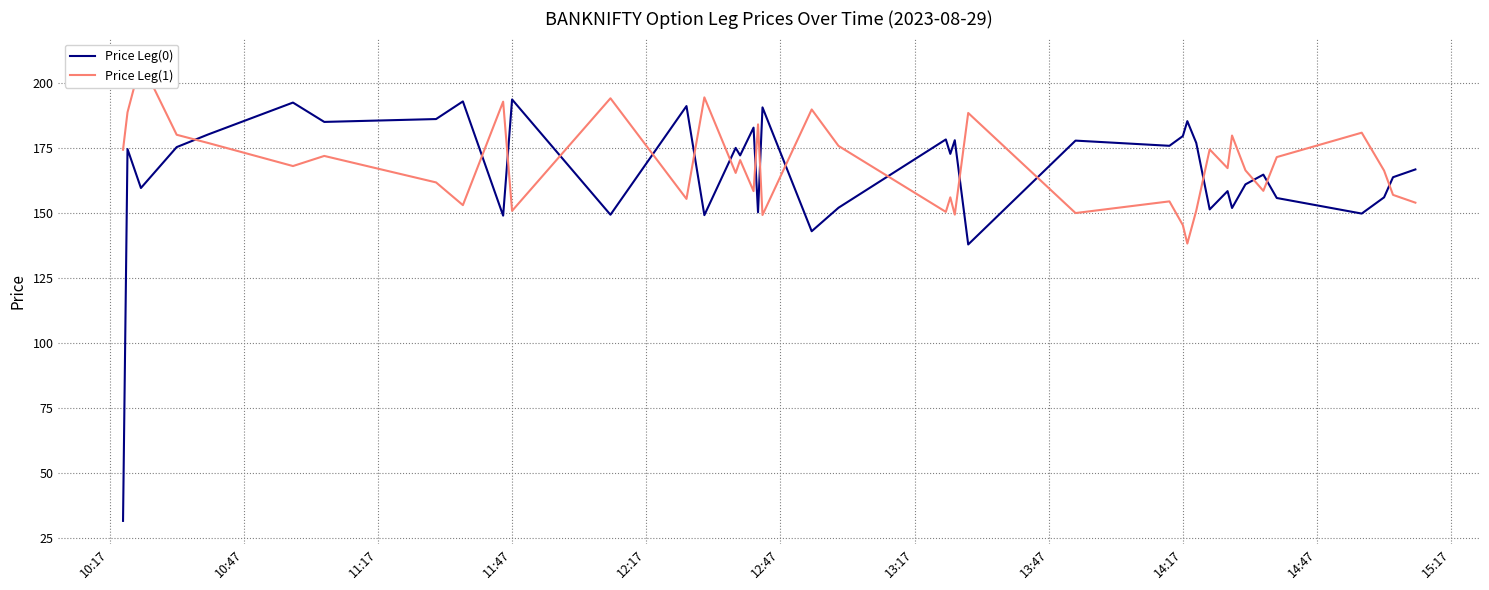

What are all the series names shown in the legend?

Price Leg(0), Price Leg(1)